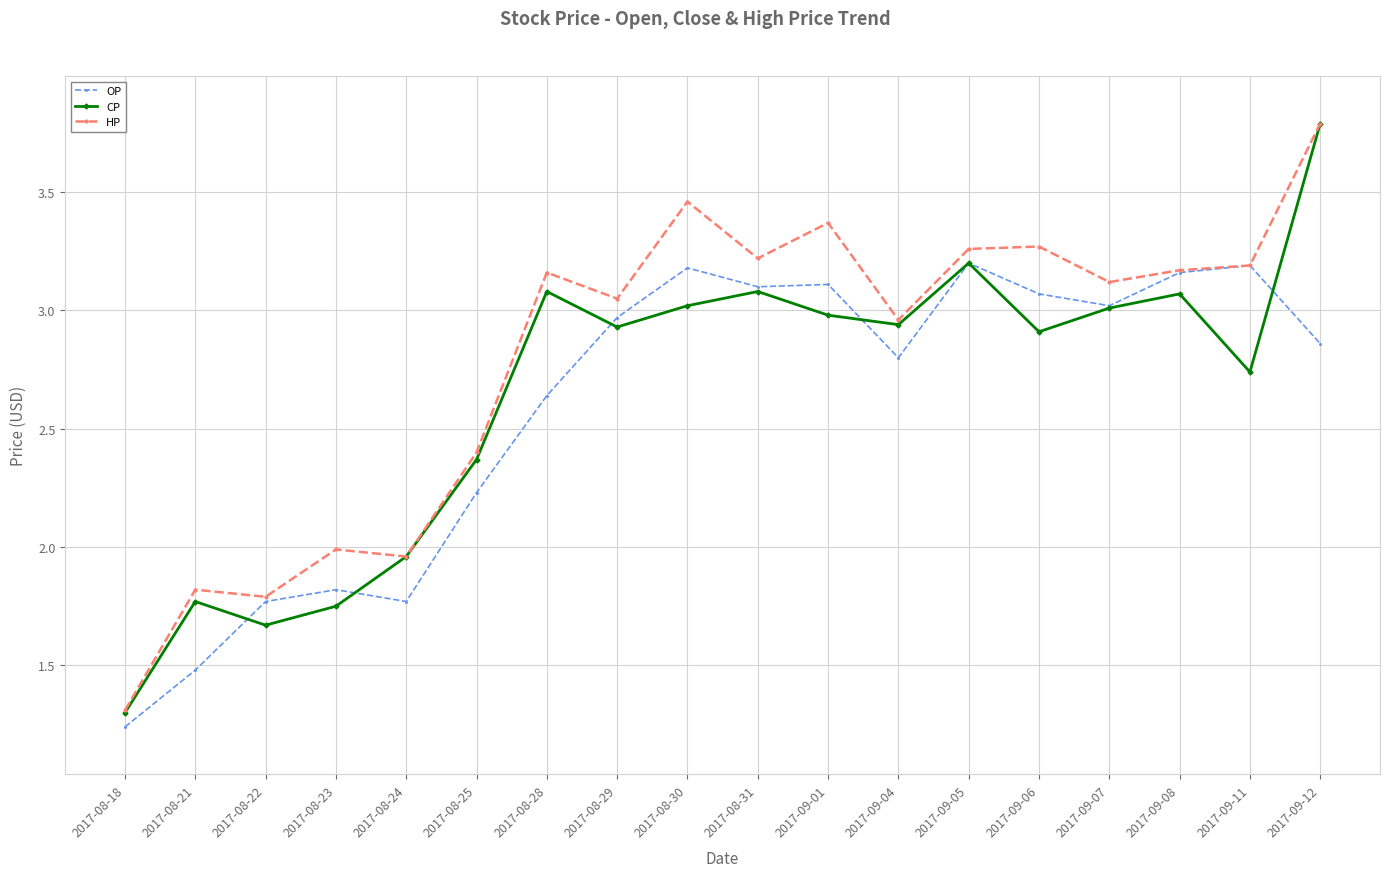

Is the value of HP at 2017-09-11 greater than the value of OP at 2017-08-28?

Yes